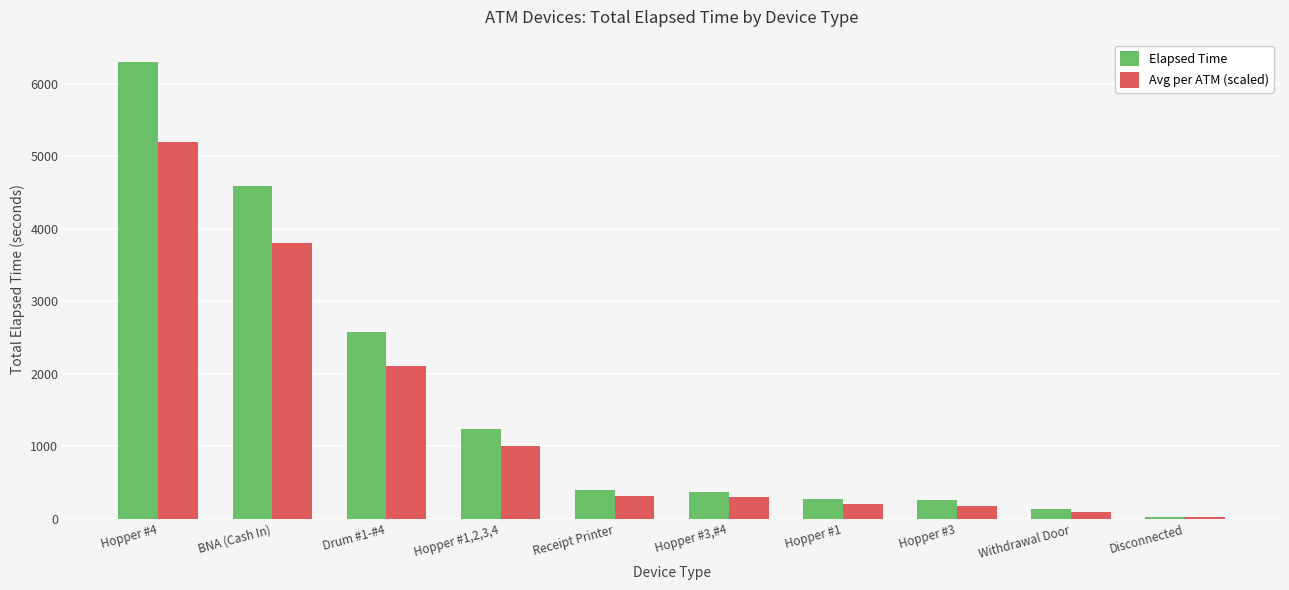

Which series has the largest range (max minus min)?

Elapsed Time